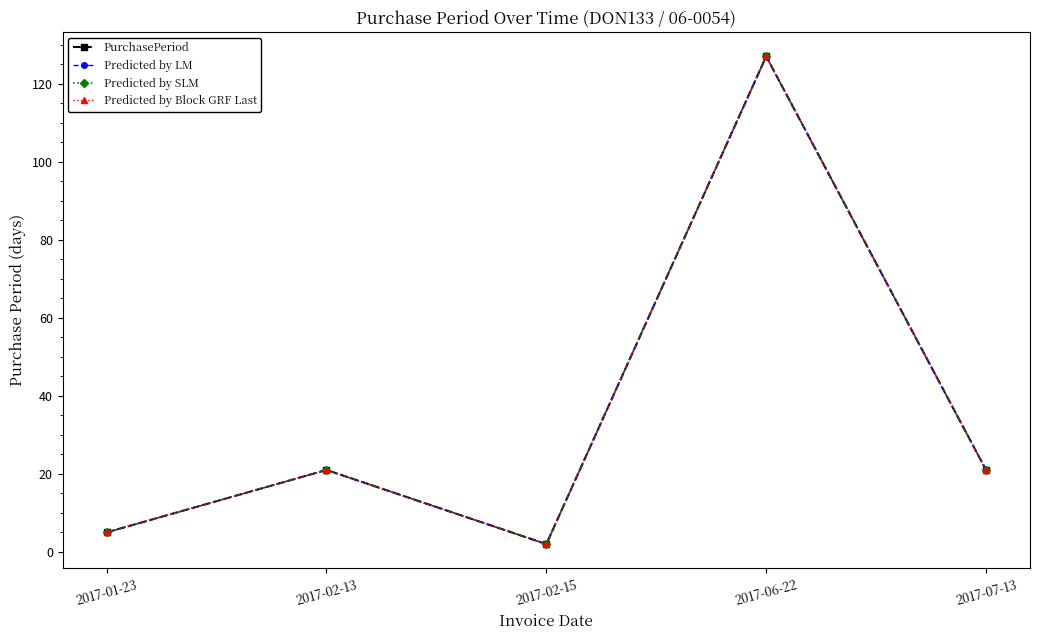

Which series changed the most between 2017-01-23 and 2017-02-13?

PurchasePeriod